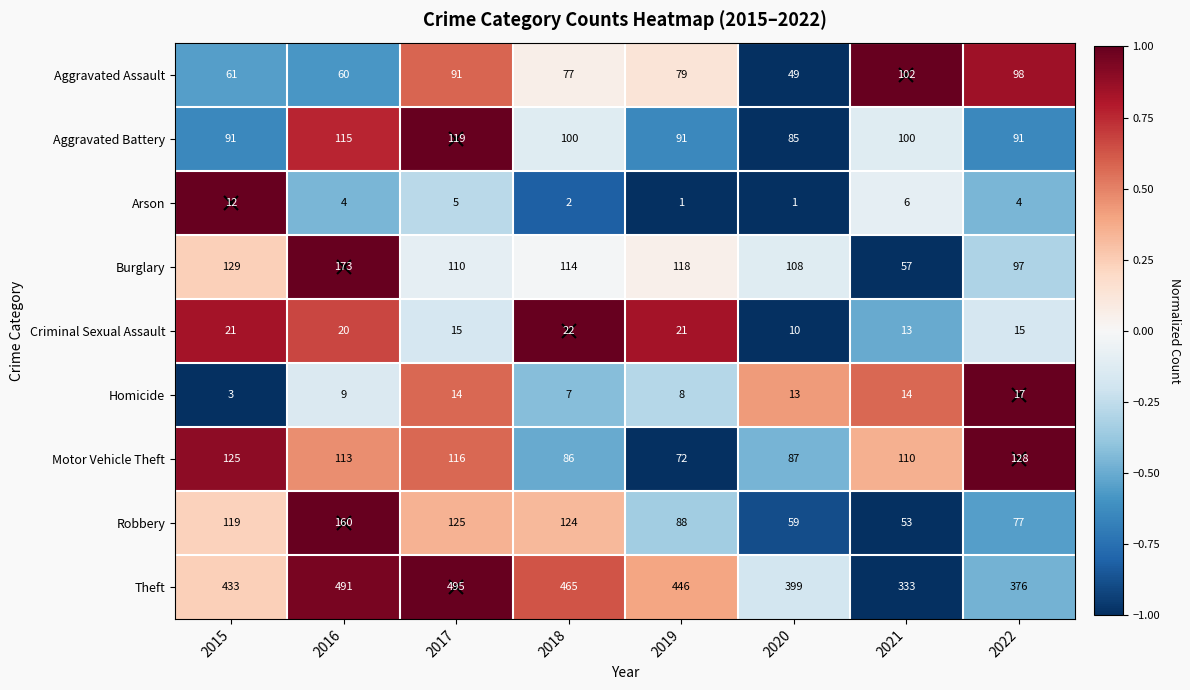

What is the total value across all series at 2020?

811